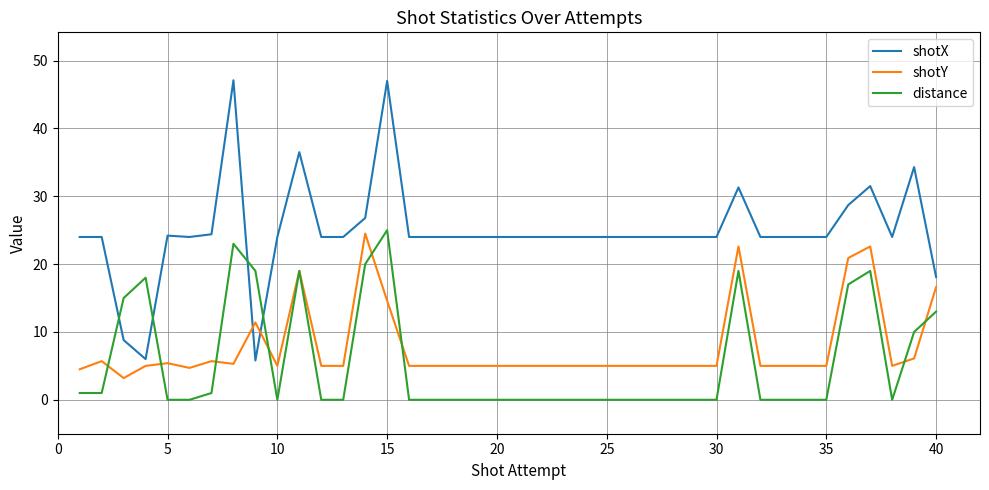

What is the highest value of the shotX series?

47.1